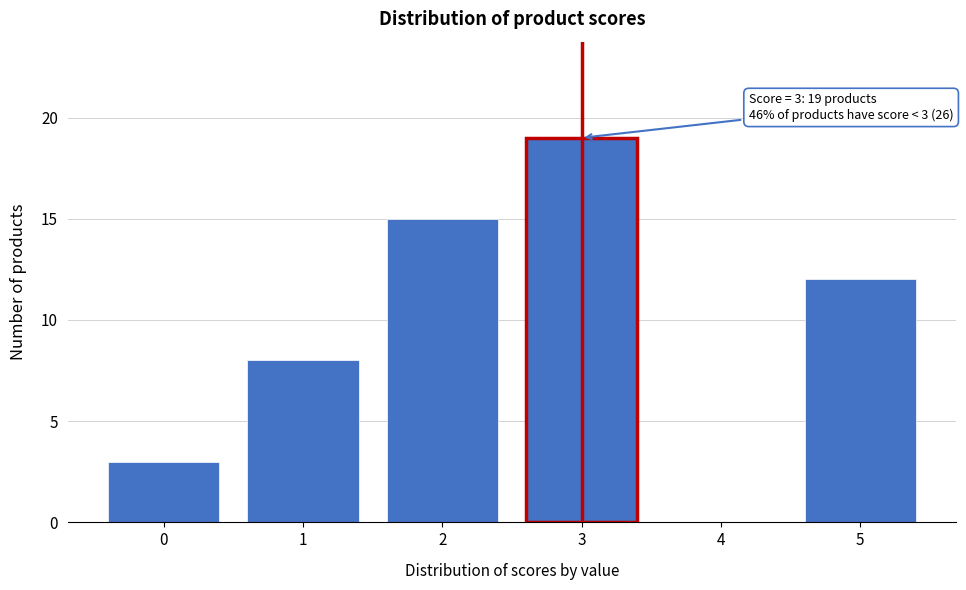

Reading left to right, transcribe all the data shown in this chart.

0=3	1=8	2=15	3=19	4=0	5=12